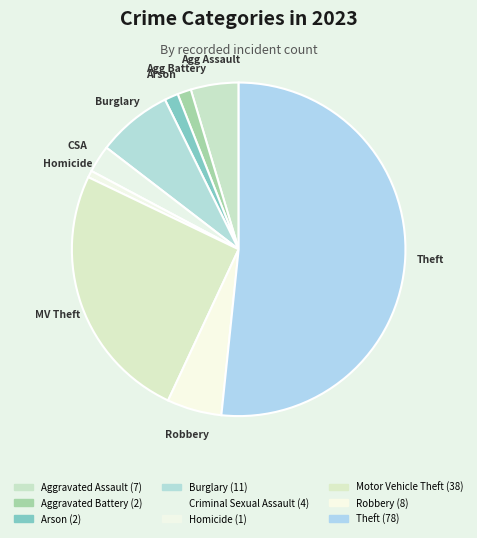

To the nearest percent, what is the difference between the largest and smallest slice percentages?

51%